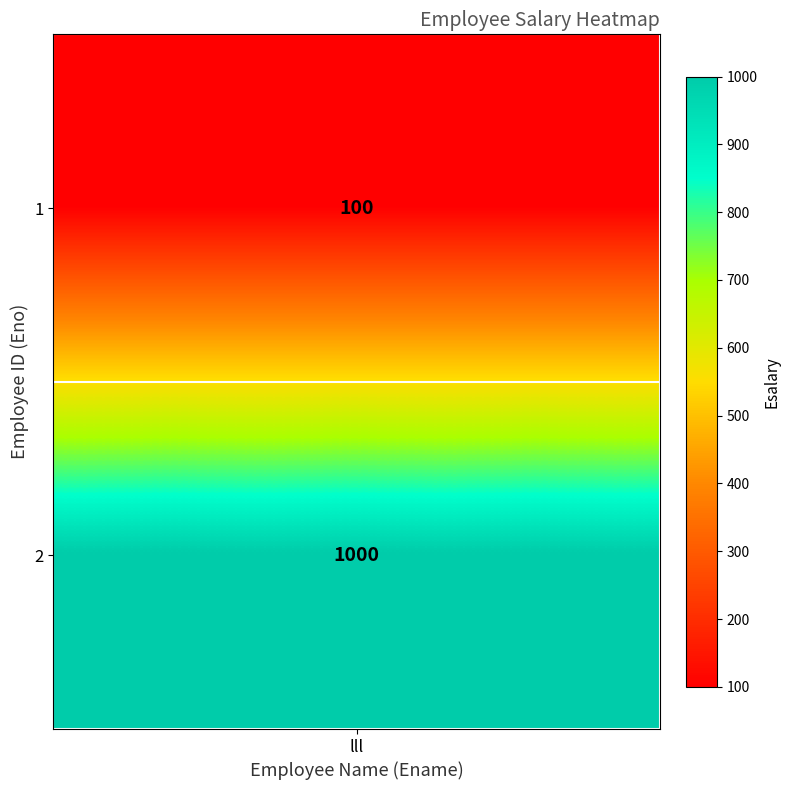

List the labels in order of value, largest first.

2, 1